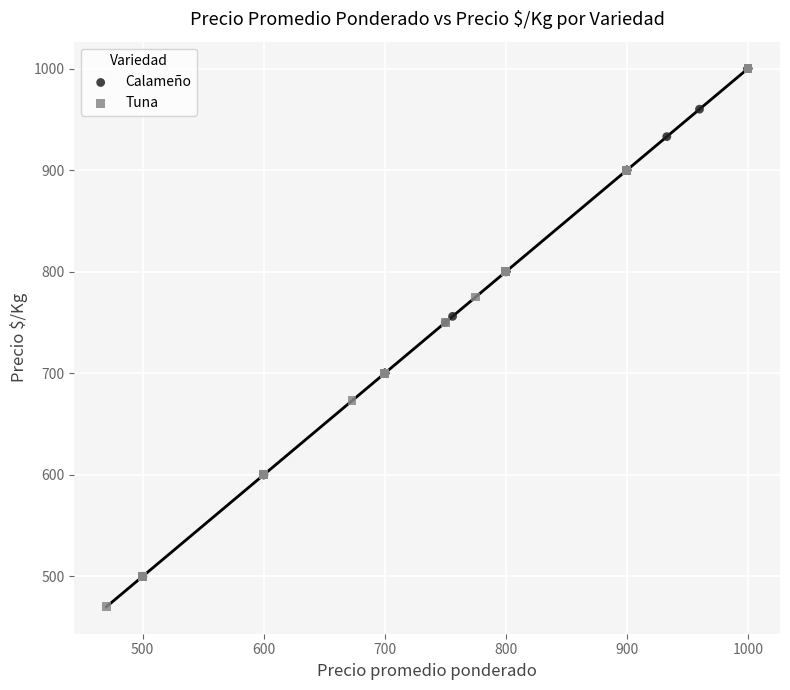

Which series has the largest Y range (max minus min)?

Tuna